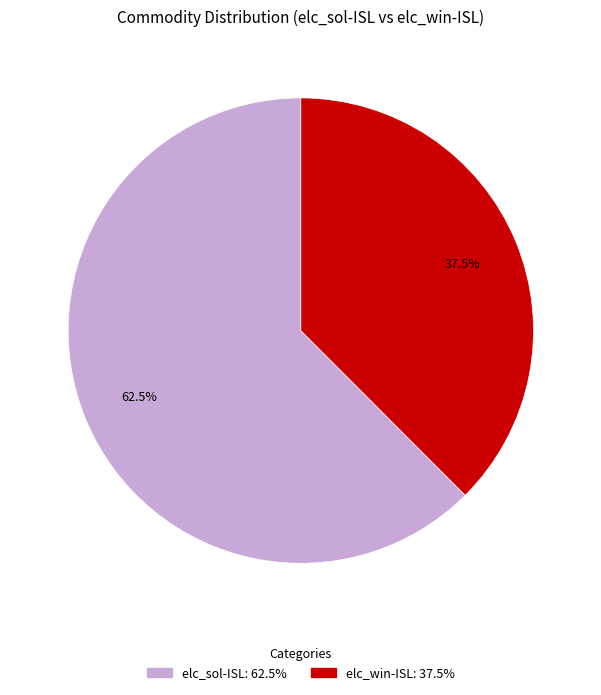

Is there any slice that represents more than half of the pie?

Yes